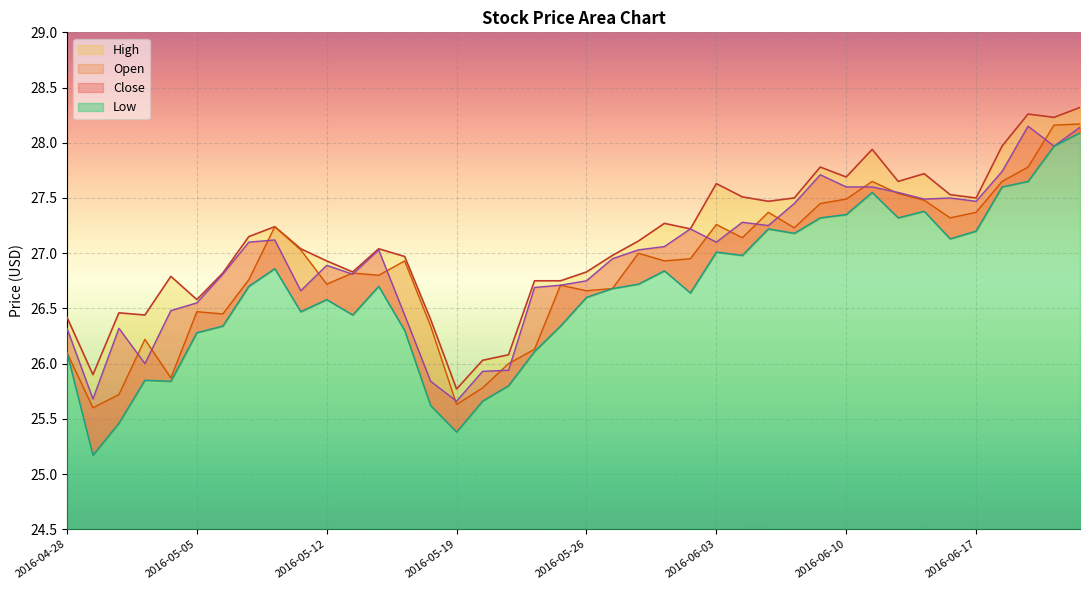

True or false: Open has more than 2 points higher than both neighbors.

True